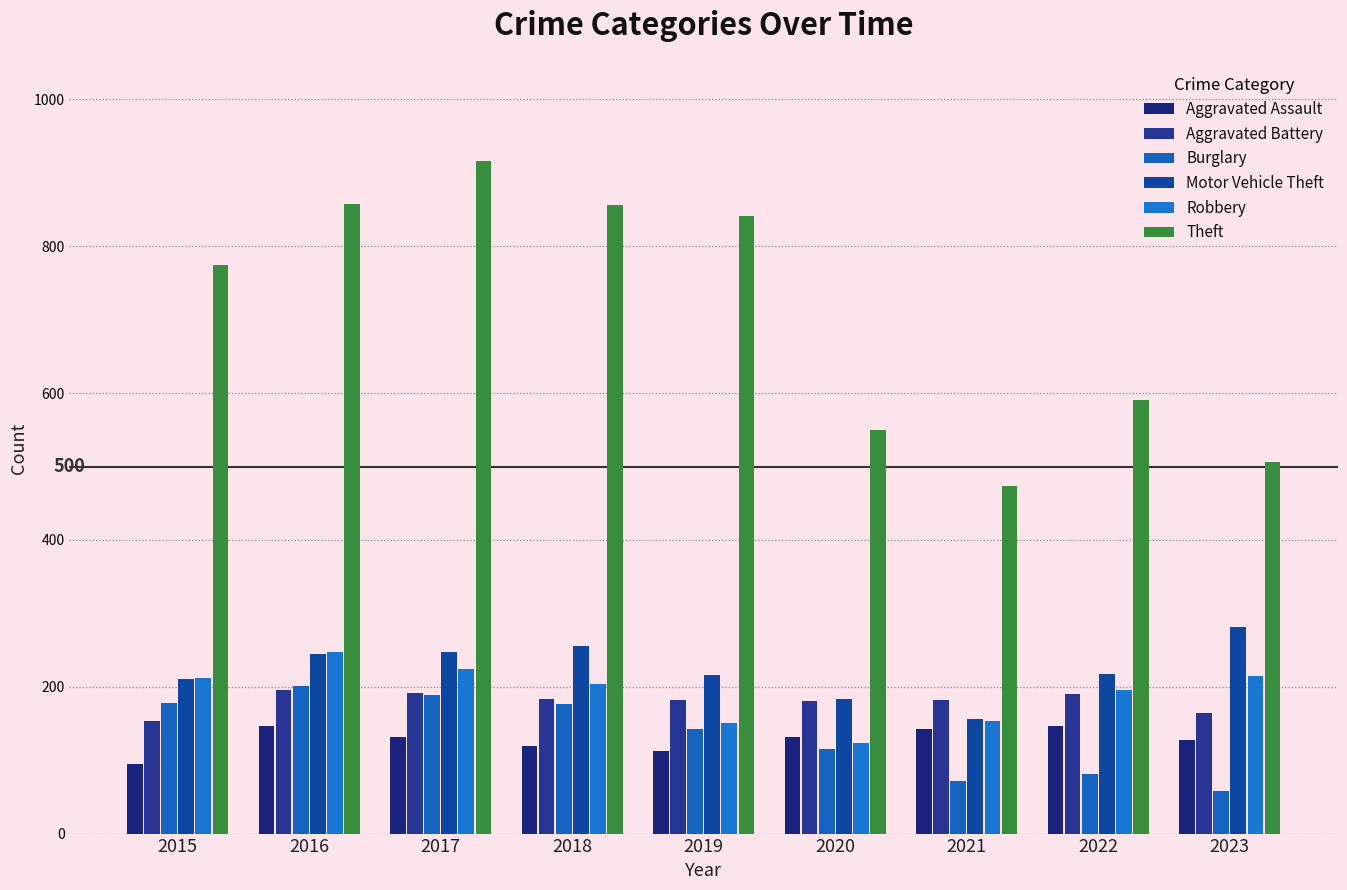

How many categories are shown in the chart?

9